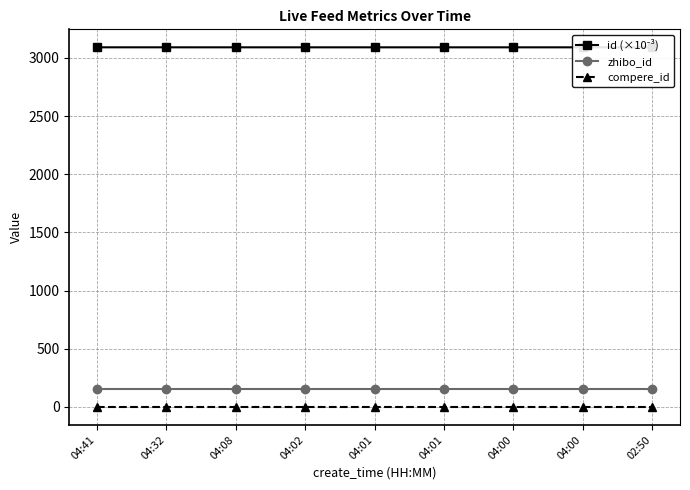

How many distinct data groups are displayed?

3